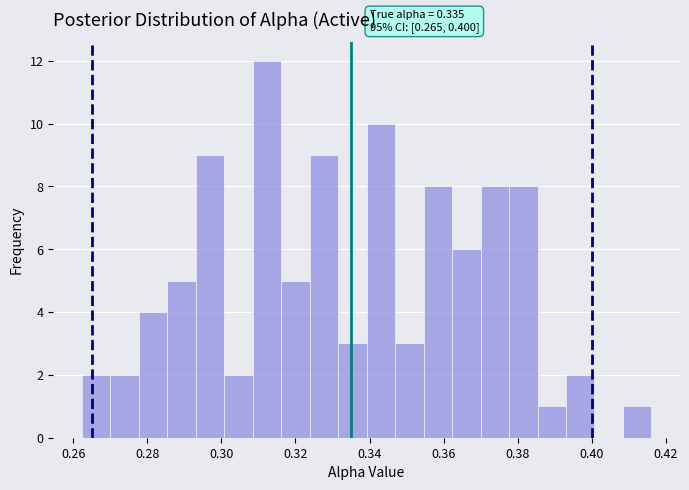

Read against the x-axis, roughly where is the centre of the tallest bar?

0.312